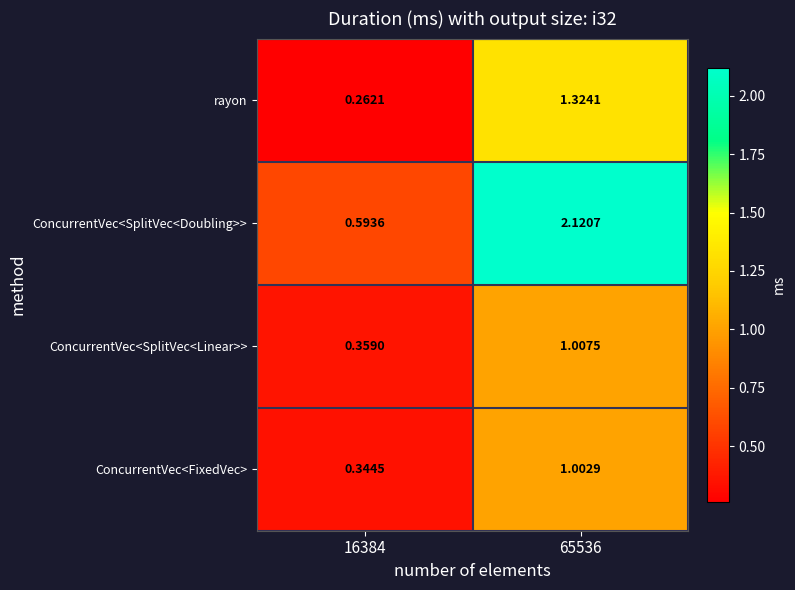

List the series in order of their peak value, lowest first.

ConcurrentVec<FixedVec>, ConcurrentVec<SplitVec<Linear>>, rayon, ConcurrentVec<SplitVec<Doubling>>